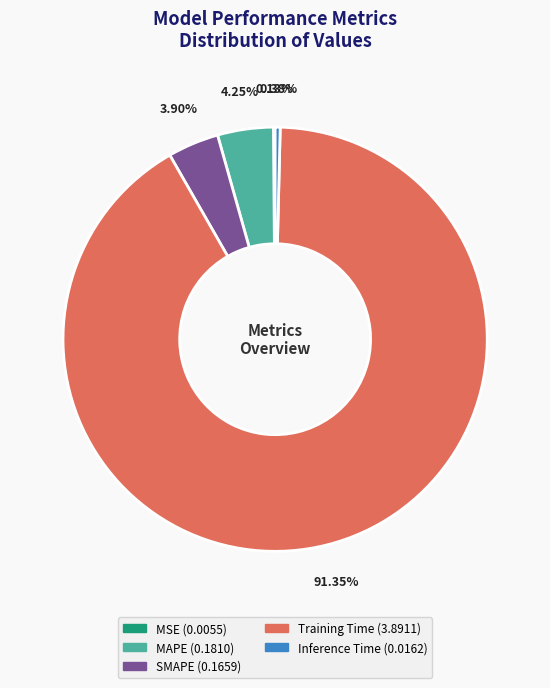

Which category has the biggest portion of the pie?

Training Time